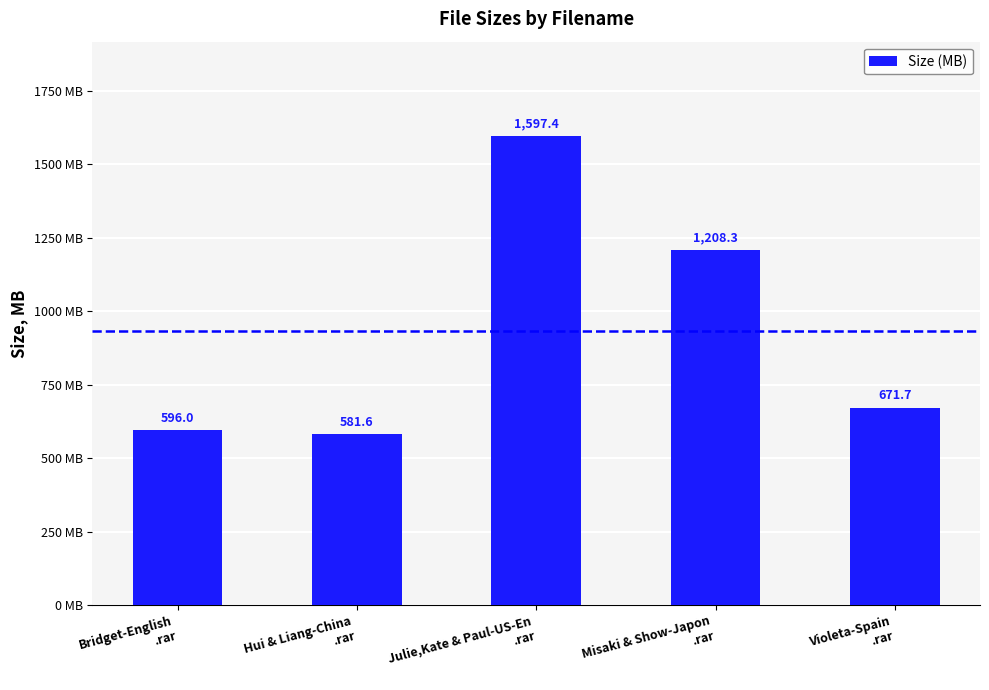

How many values exceed 671?

3